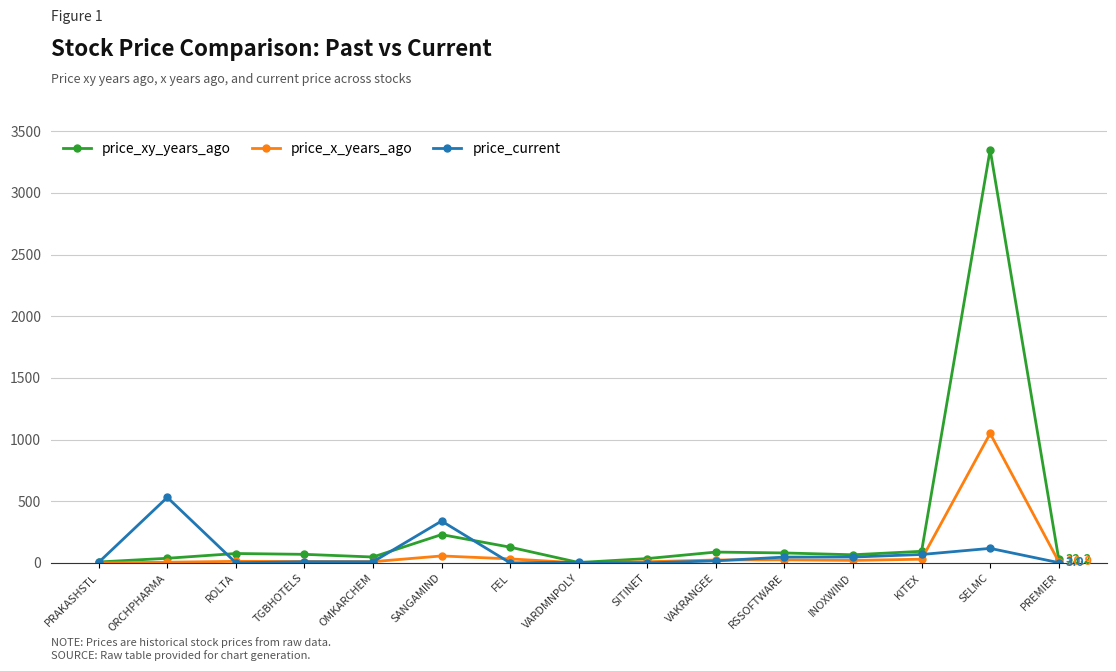

At which label does price_xy_years_ago reach its peak?

SELMC